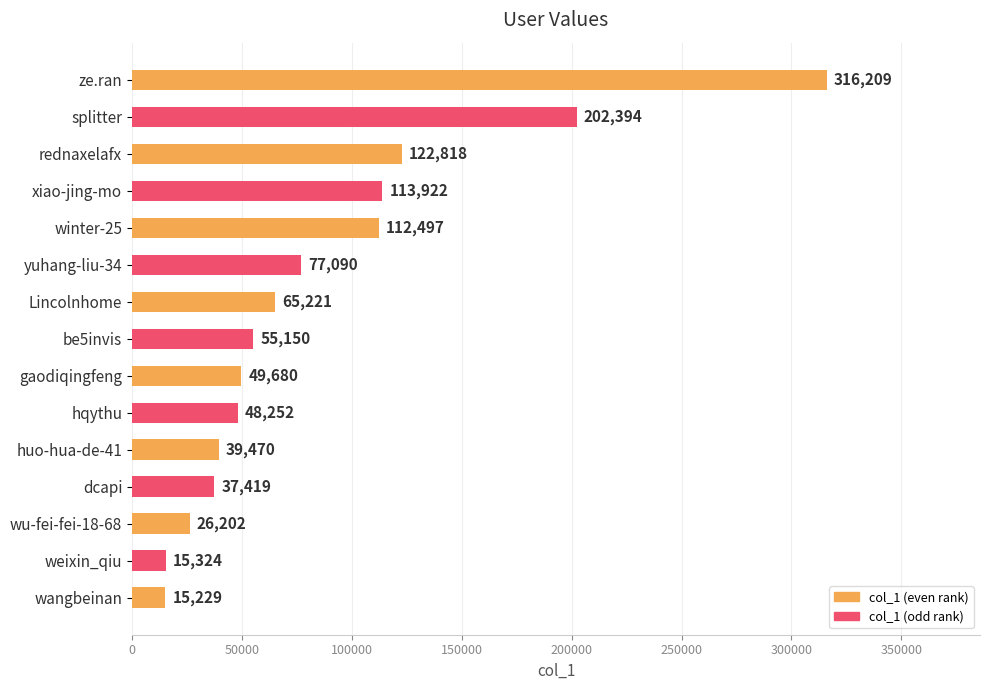

True or false: the data shows 76350 at winter-25.

False